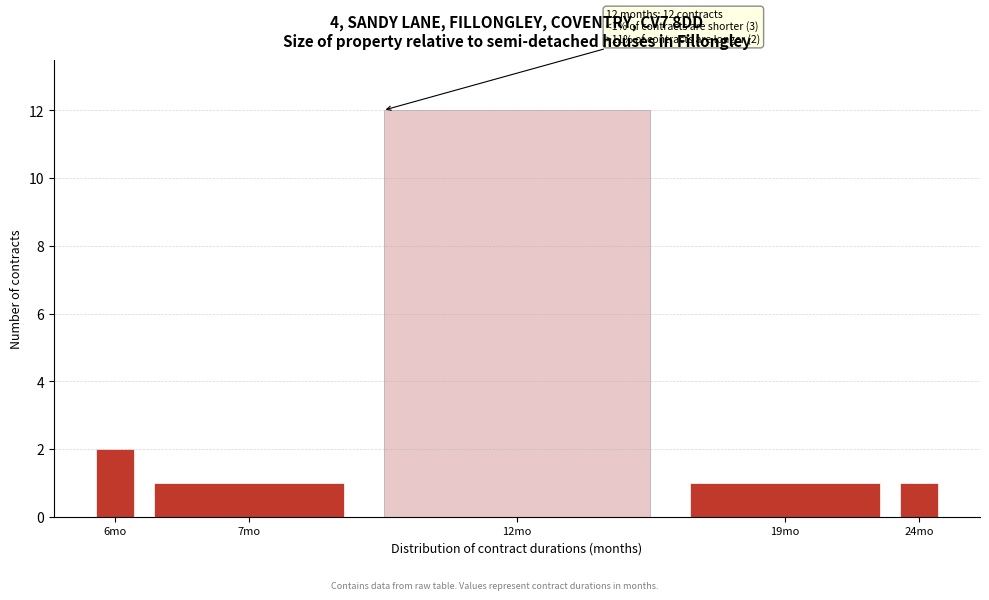

Reading left to right, what are all the values shown in this chart?

6mo=2	7mo=1	12mo=12	19mo=1	24mo=1